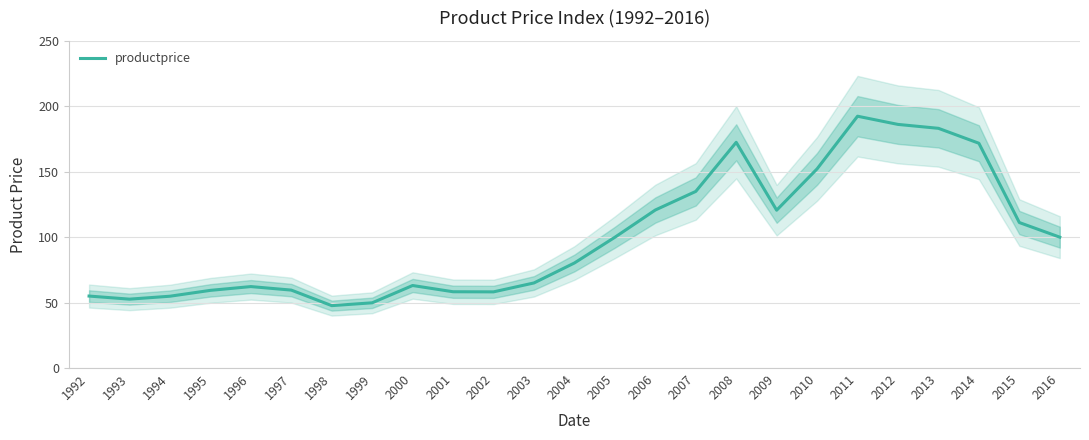

Which category has the highest value across all series?

2011